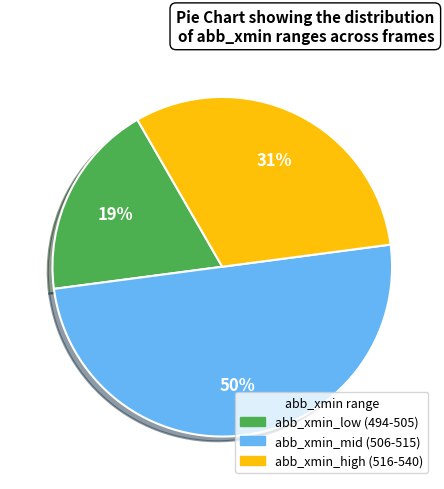

To the nearest percent, what is the average slice percentage?

33%